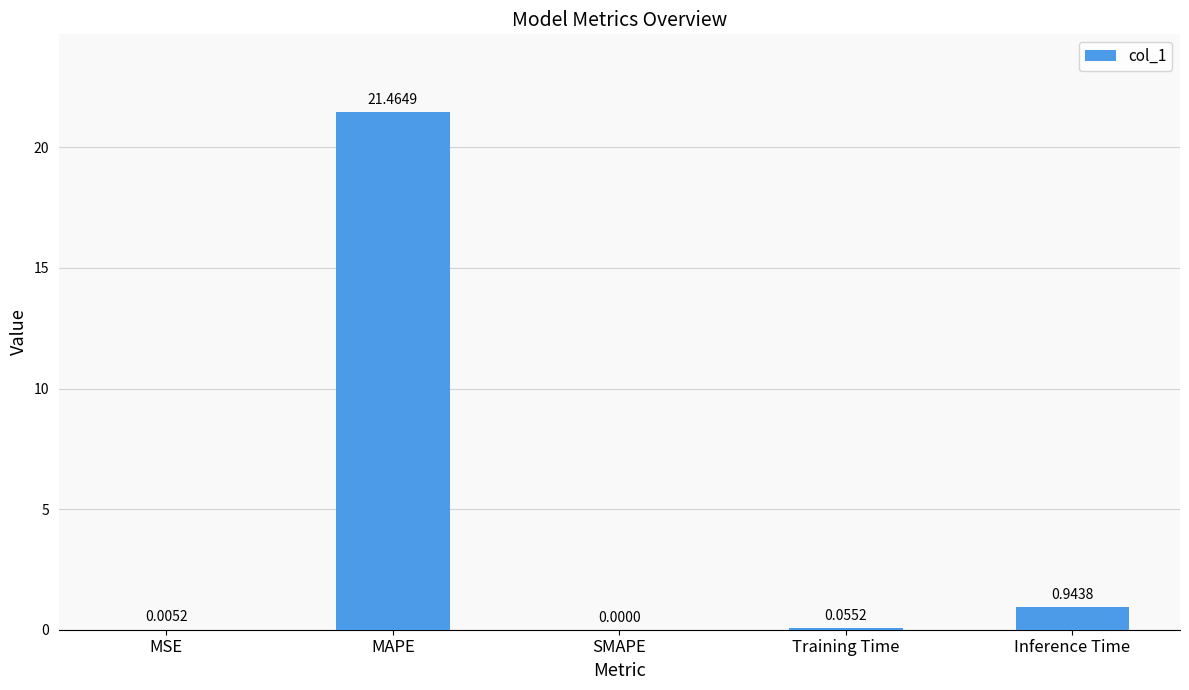

What is the maximum value shown in the chart?

21.5